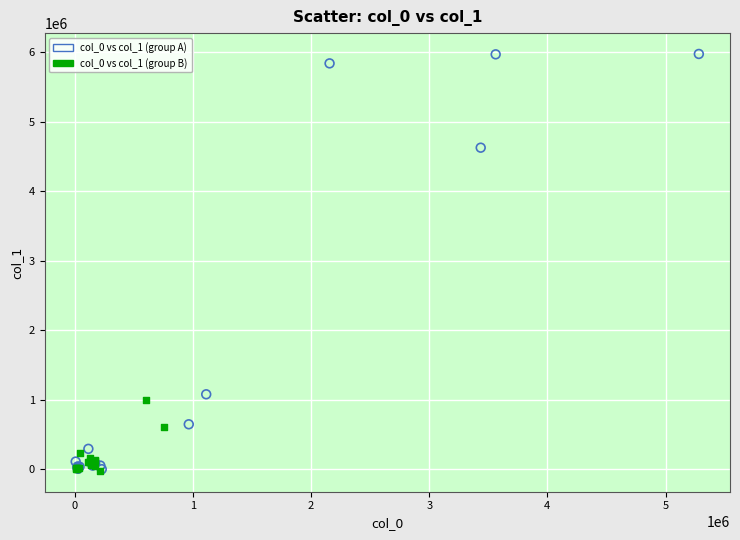

Which series has the widest spread of Y values?

col_0 vs col_1 (group A)